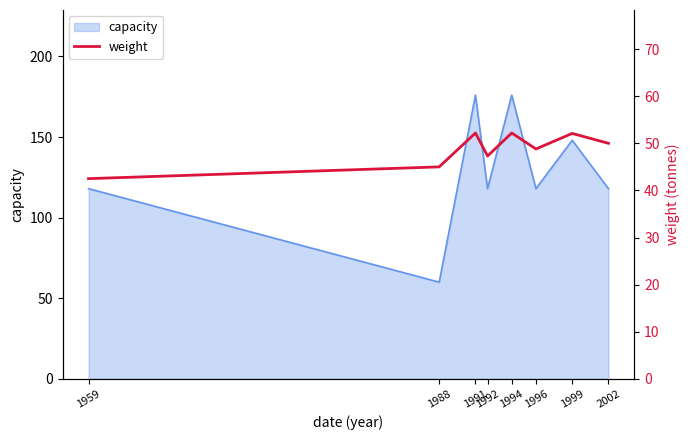

Does the chart display data point markers on the line(s)?

No